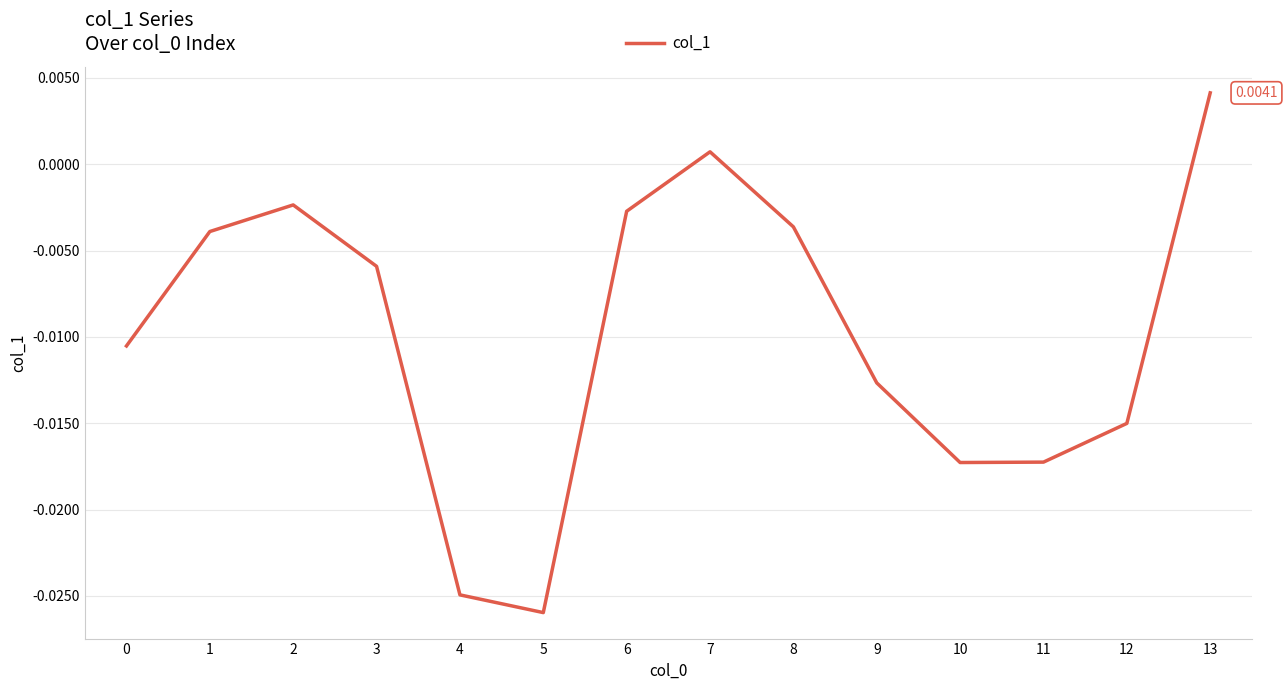

Between 5 and 12, which is larger?

12